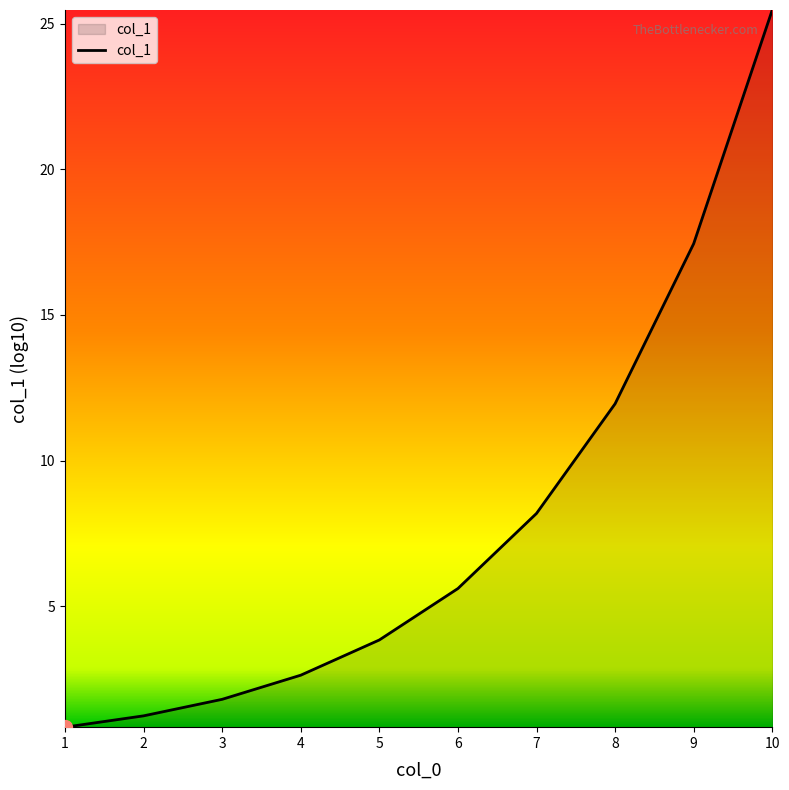

Rank the categories by value from lowest to highest.

1, 2, 3, 4, 5, 6, 7, 8, 9, 10